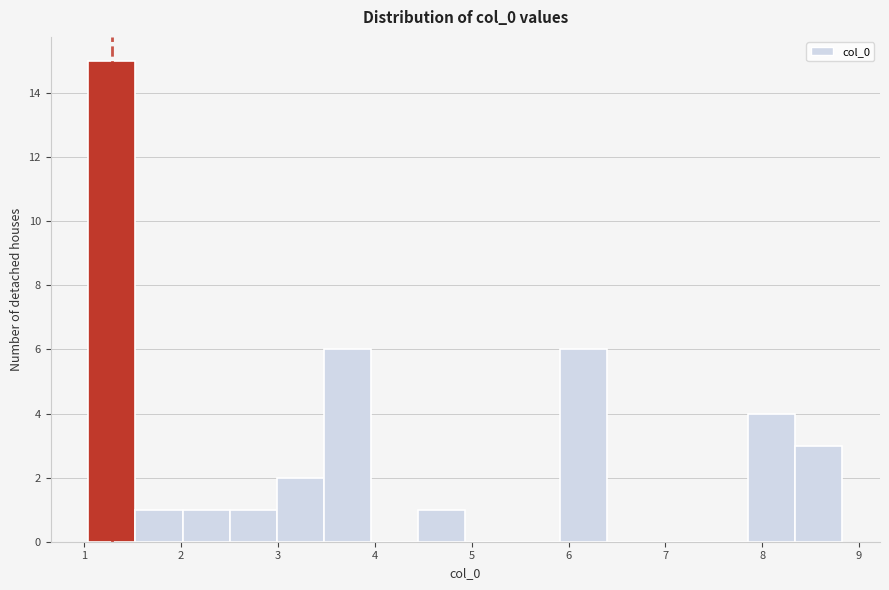

Reading left to right, list every bar in this chart as the range it spans on the x-axis followed by its height. Neither the bar edges nor the heights are printed on the chart, so give them approximately, as read against the axes.

1.0 to 1.5: 15
1.5 to 2.0: 1
2.0 to 2.5: 1
2.5 to 3.0: 1
3.0 to 3.5: 2
3.5 to 4.0: 6
4.0 to 4.4: 0
4.4 to 4.9: 1
4.9 to 5.4: 0
5.4 to 5.9: 0
5.9 to 6.4: 6
6.4 to 6.9: 0
6.9 to 7.4: 0
7.4 to 7.9: 0
7.9 to 8.3: 4
8.3 to 8.8: 3